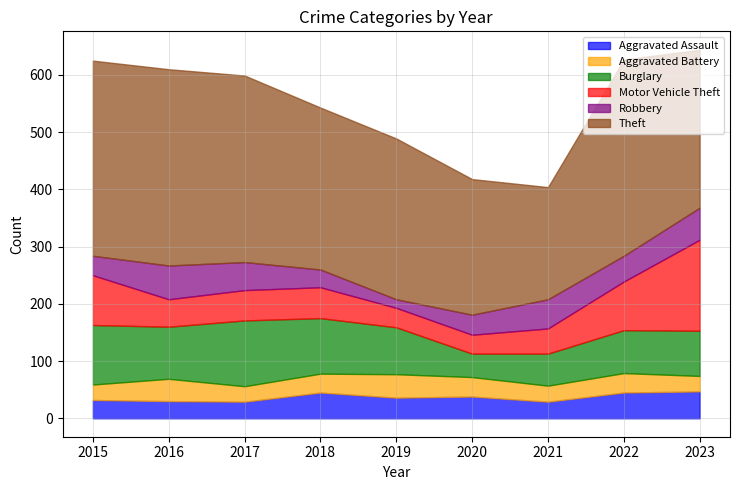

What is the sum of the Aggravated Assault values at 2022 and 2017?

74